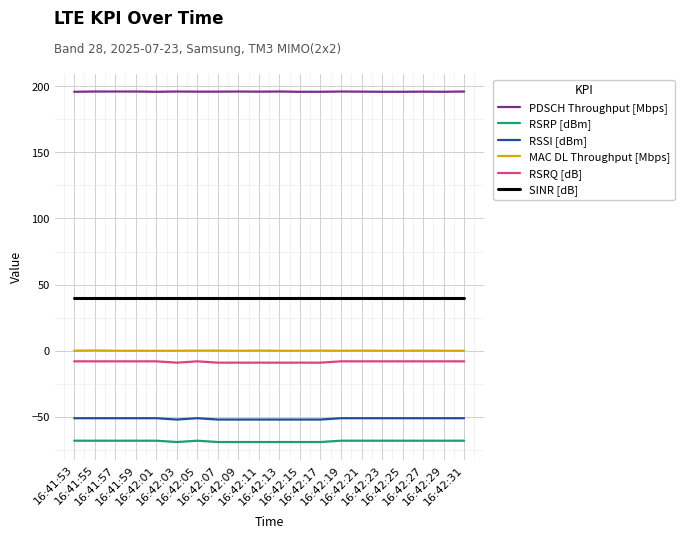

What is the total value across all series at 16:42:13?

106.0